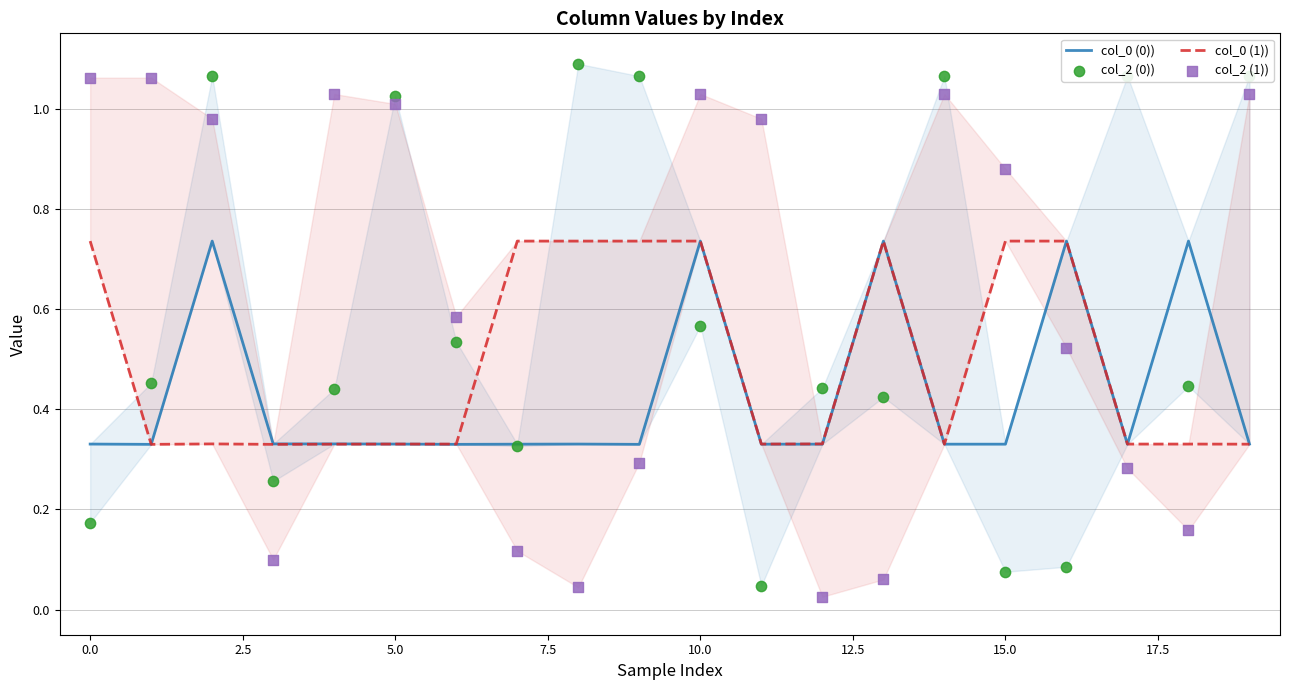

Which series has the widest spread of Y values?

col_2 (0))